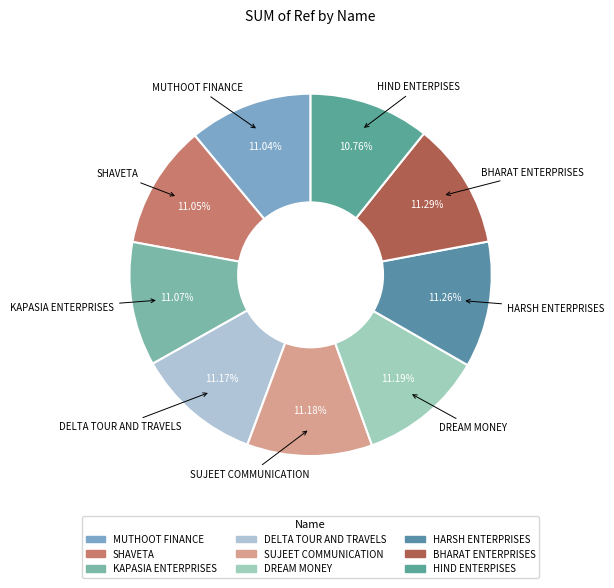

Is it true that KAPASIA ENTERPRISES is 1% of the pie?

False